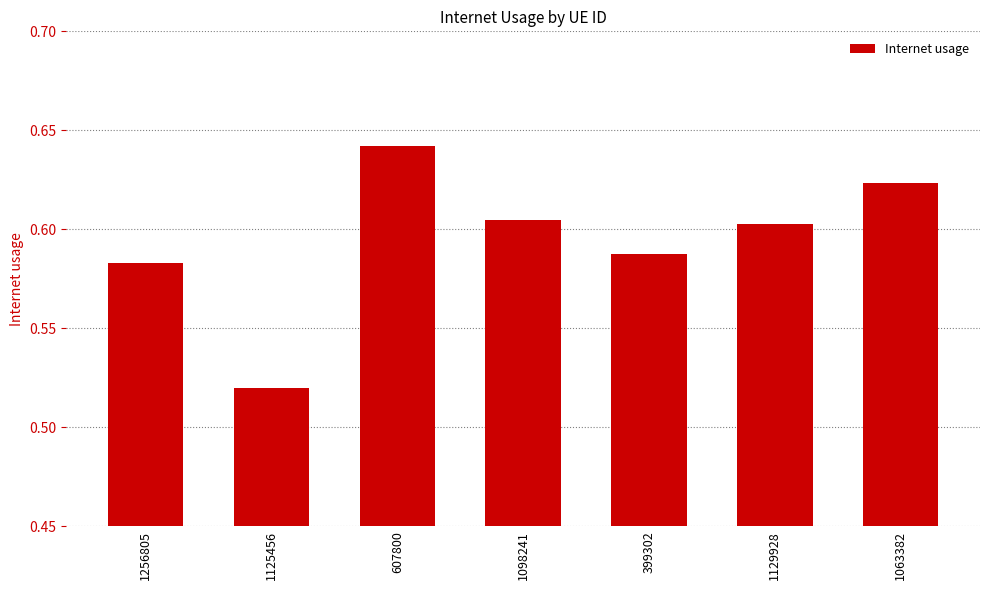

Rank the categories by value from highest to lowest.

607800, 1063382, 1098241, 1129928, 399302, 1256805, 1125456